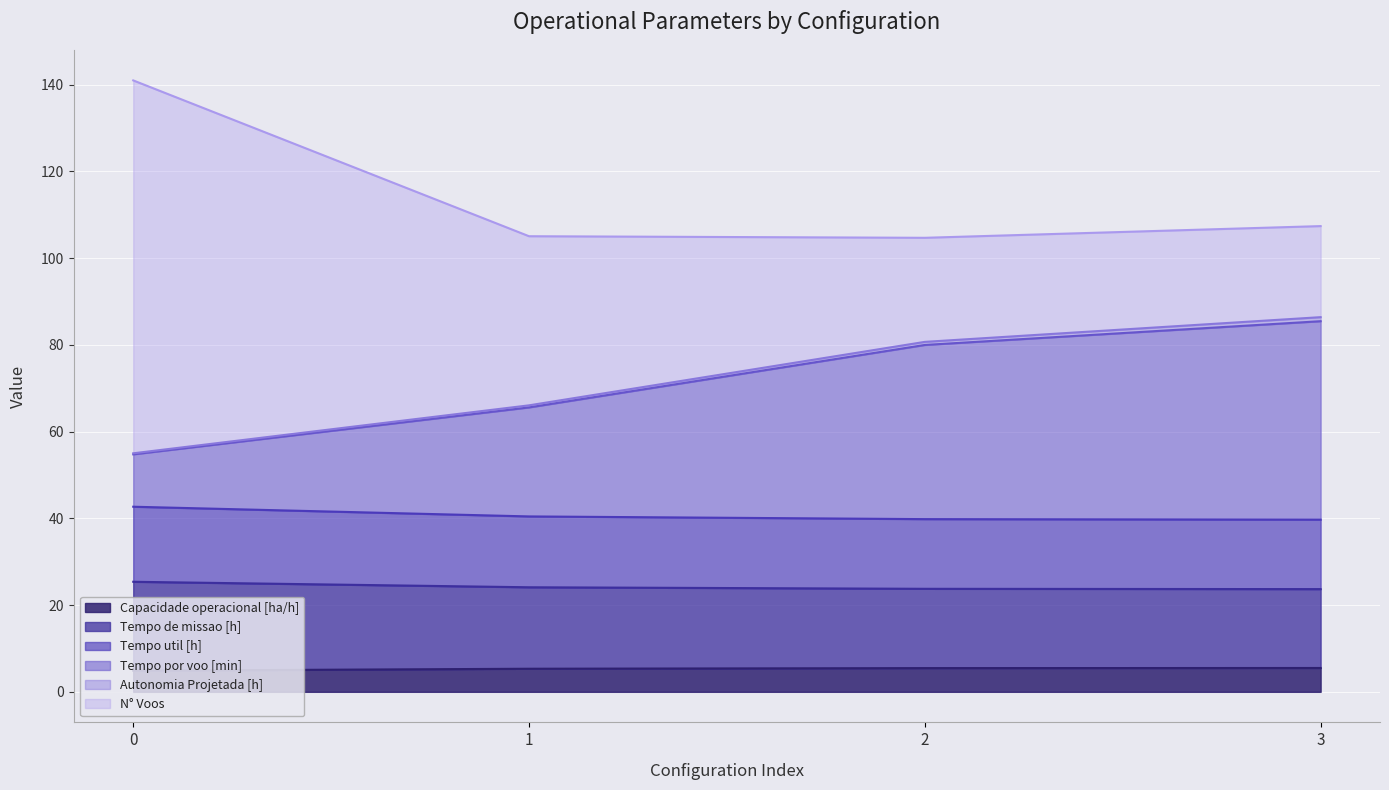

What is the maximum value for Capacidade operacional [ha/h]?

5.5